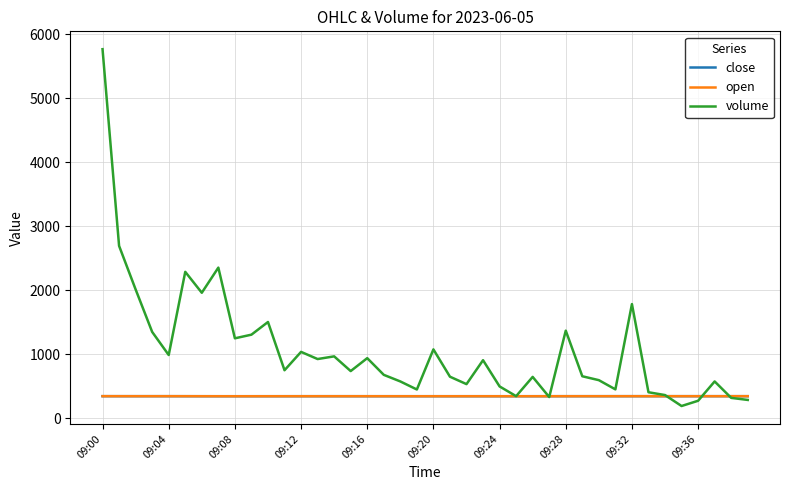

Which series has the widest spread of values?

volume